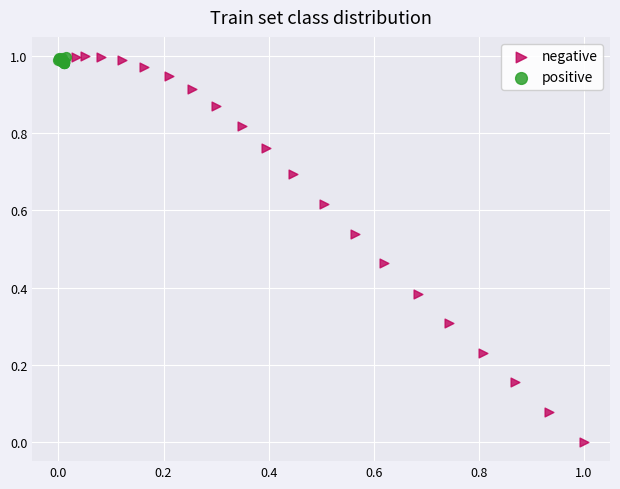

Which series has the widest spread of Y values?

negative